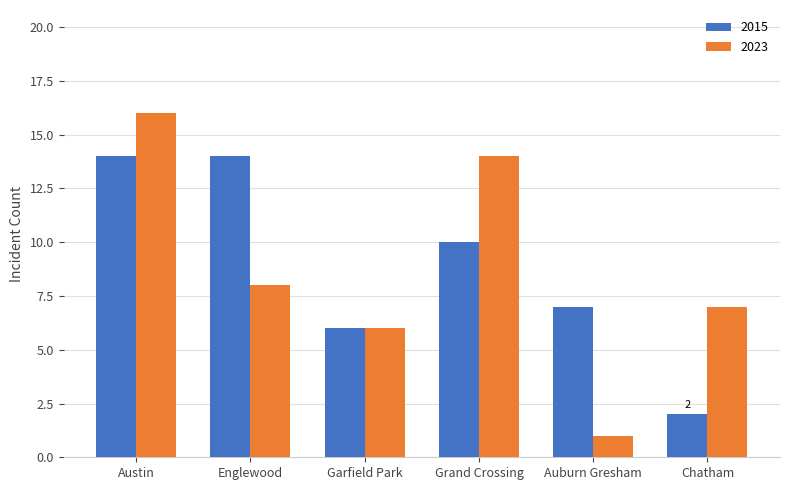

Are the bars grouped side by side (vs. stacked)?

Yes